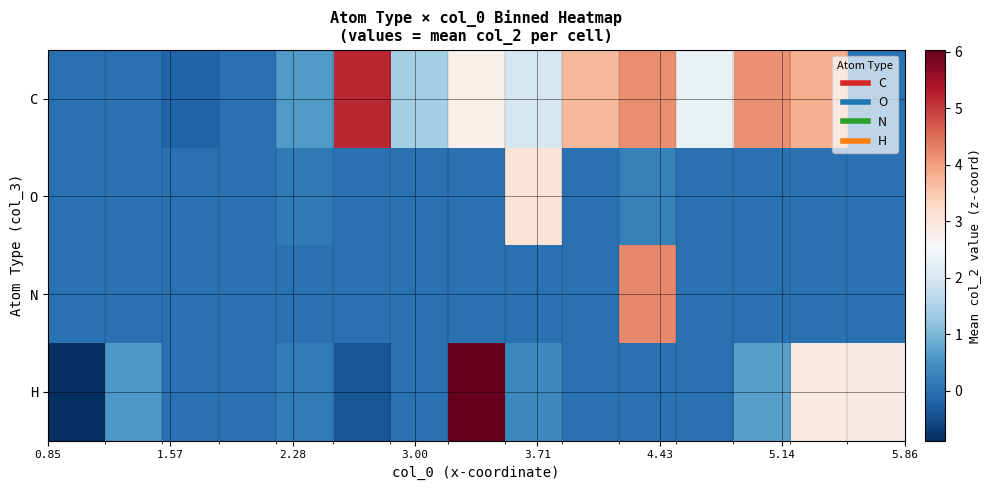

What is the minimum value shown in the chart?

-0.9